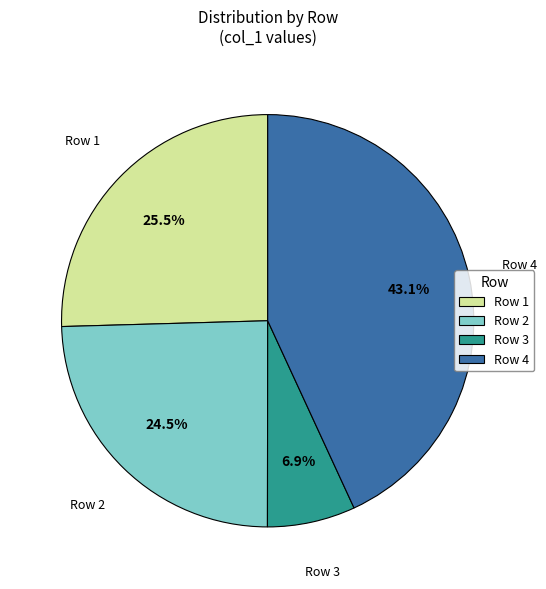

Which category has the smallest portion of the pie?

Row 3